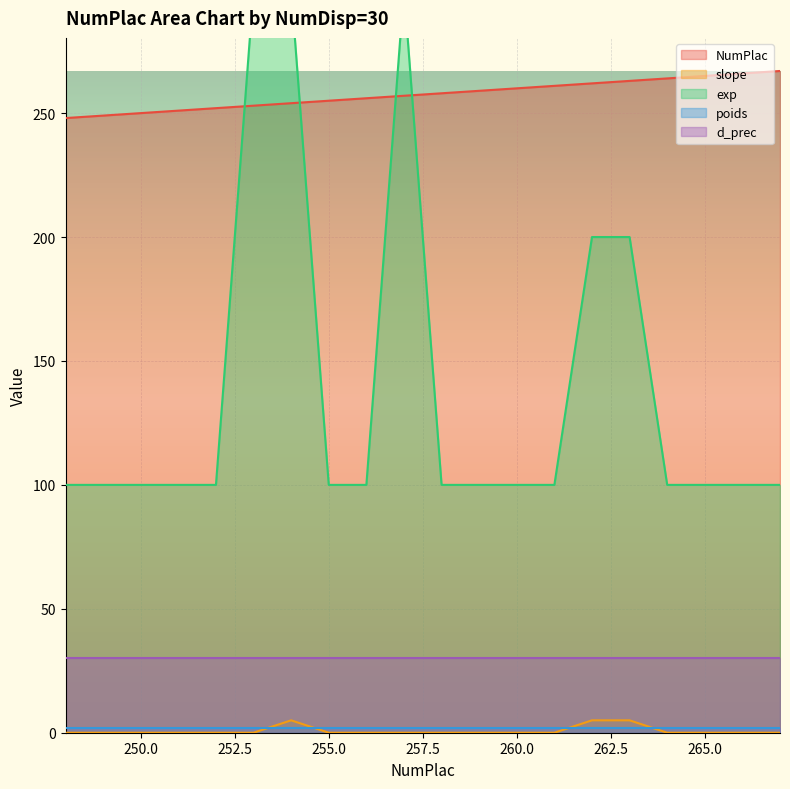

The NumPlac series shows 128 at 255.0. True or false?

False